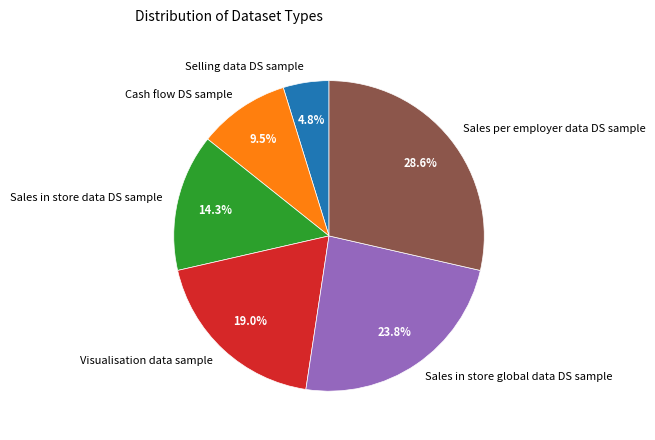

Between Visualisation data sample and Sales in store global data DS sample, which is larger?

Sales in store global data DS sample